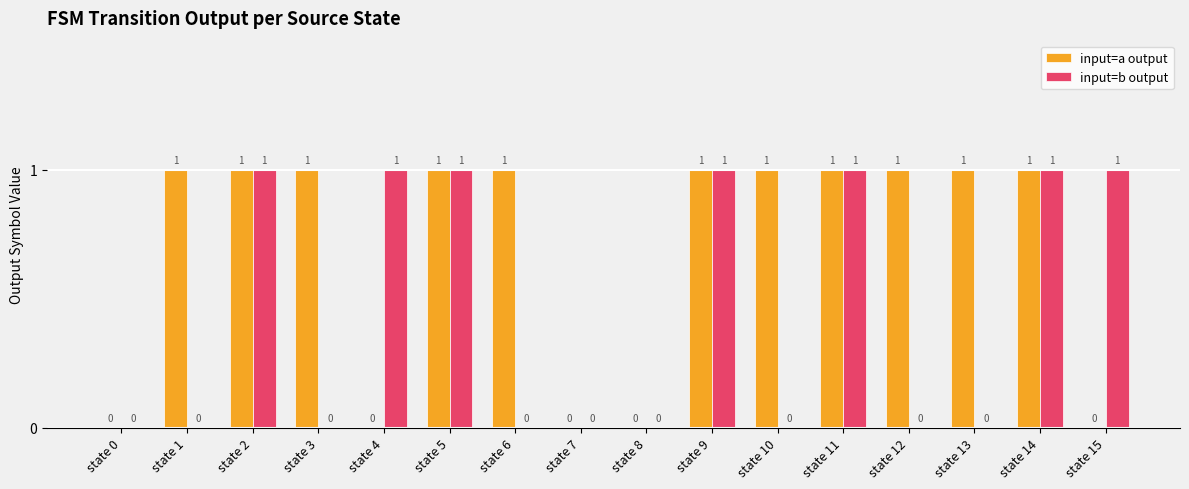

Between state 3 and state 11, which series saw the biggest shift?

input=b output